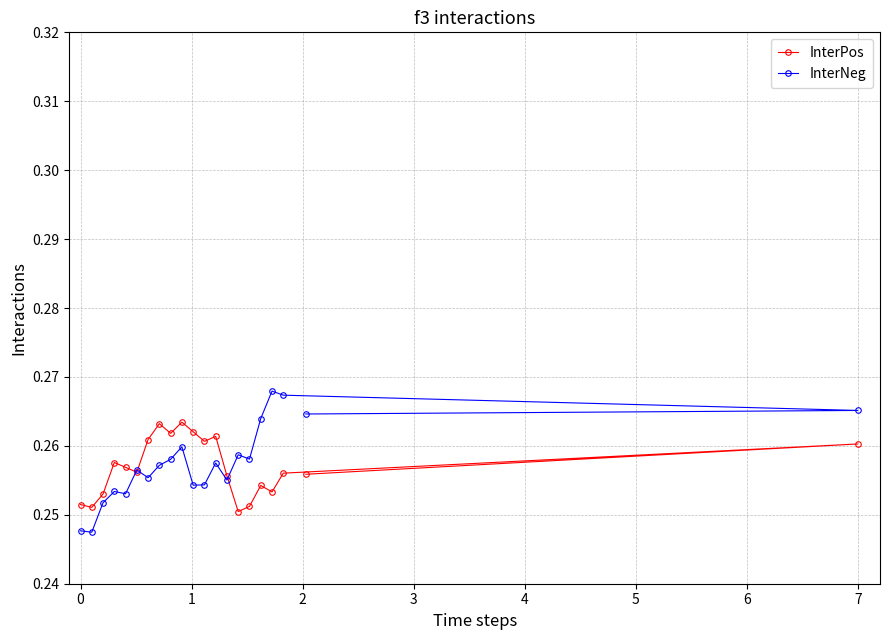

How many InterNeg values are between 0 and 1?

21